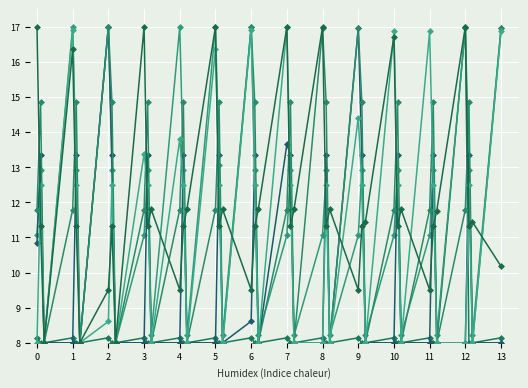

How many data points does each series have?

40